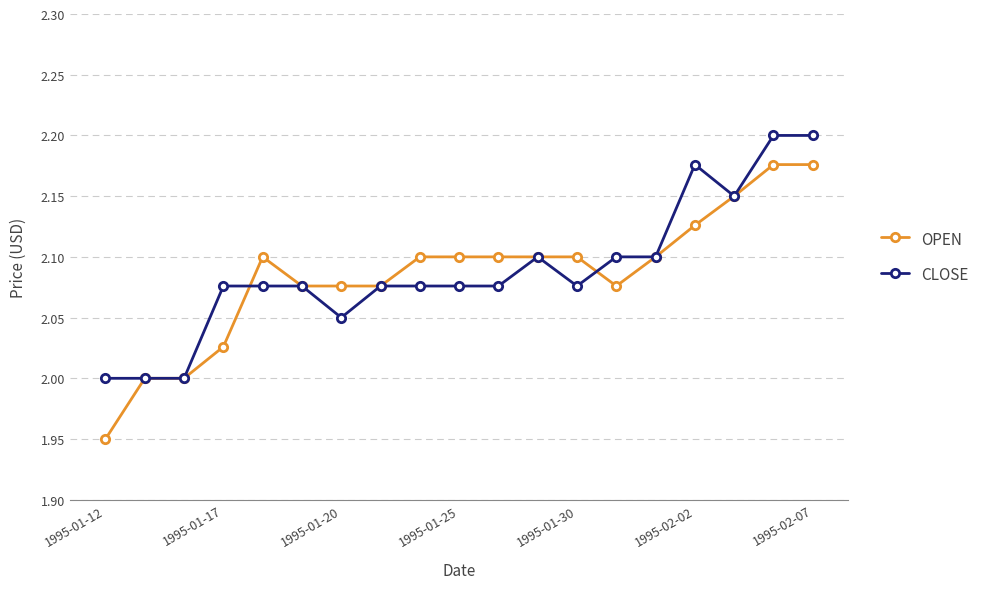

What is the difference between the second highest and minimum values in the CLOSE series?

0.2